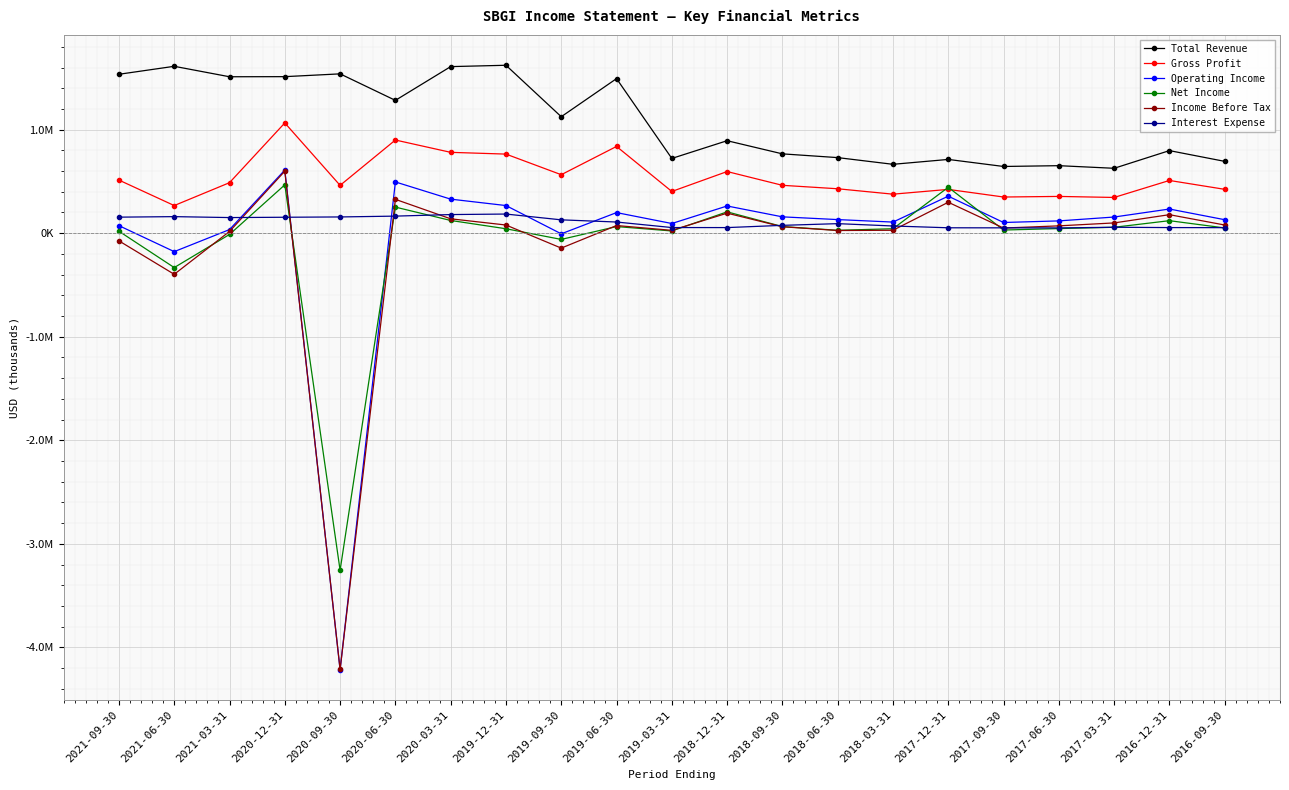

What is the maximum value for Interest Expense?

185000